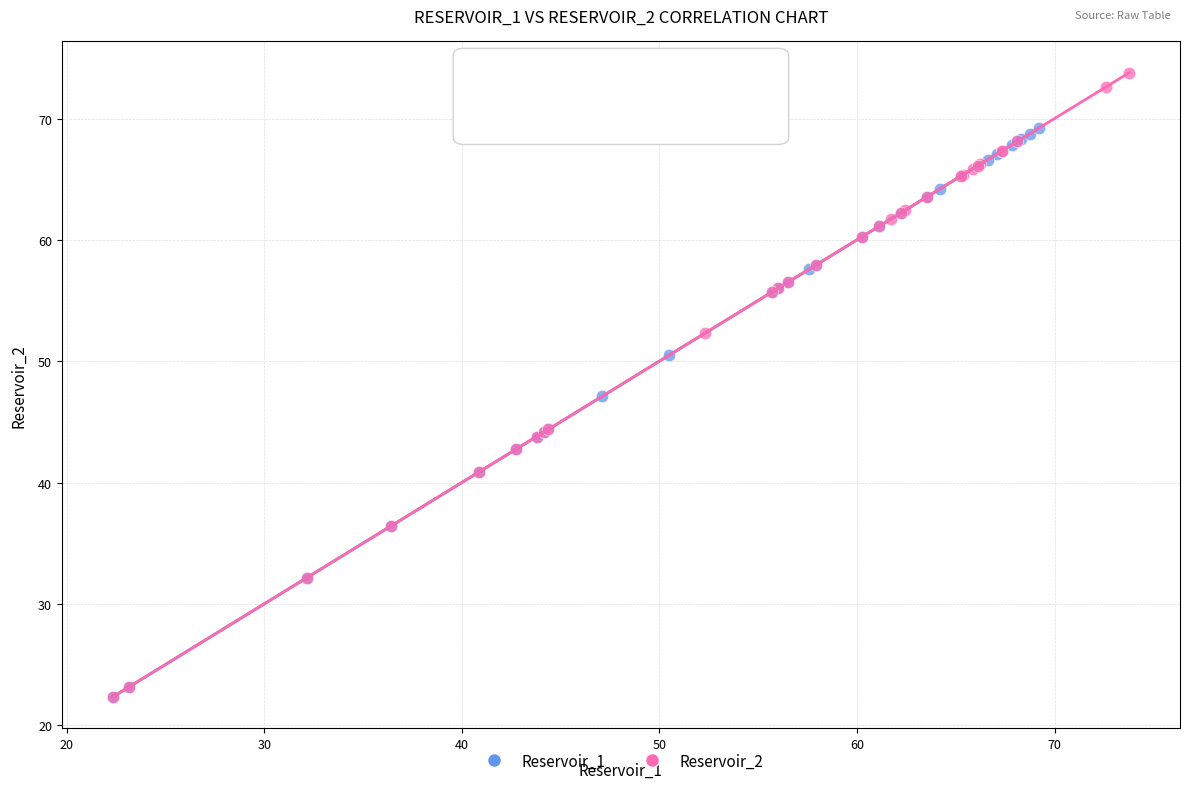

Which series has the widest spread of Y values?

Reservoir_2